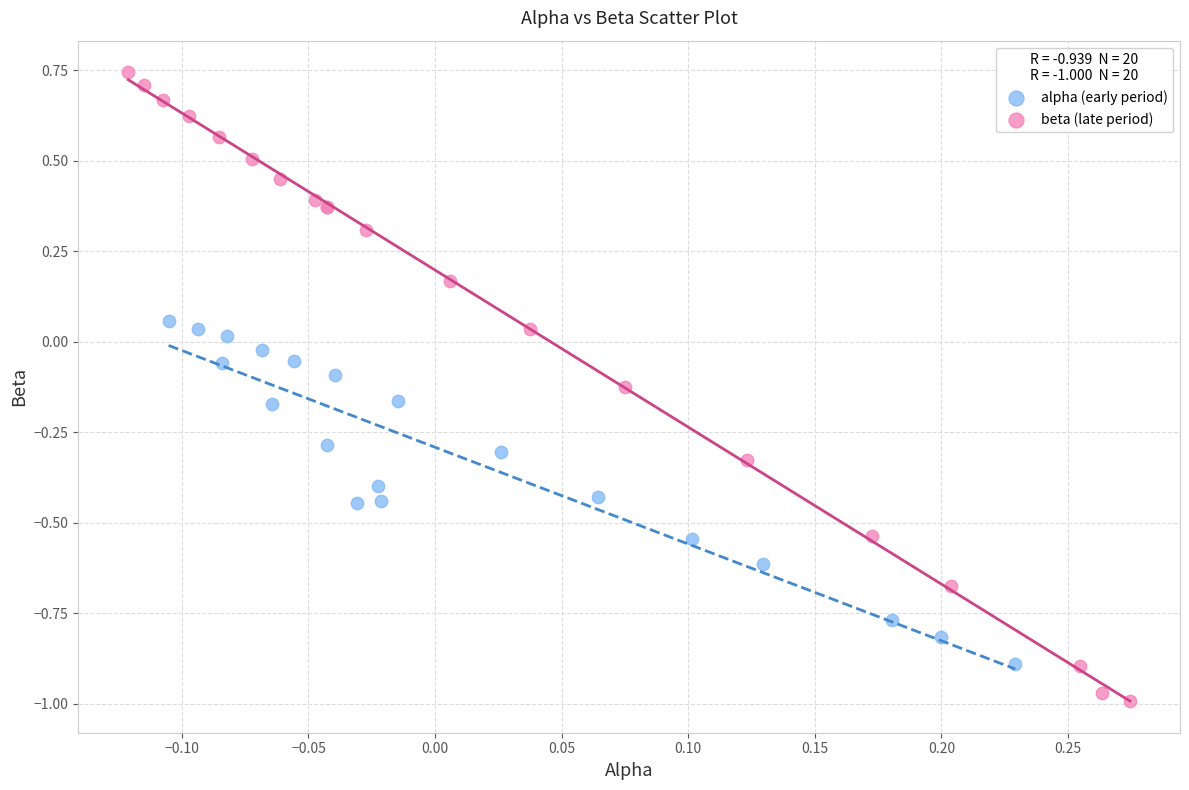

What are all the series names shown in the legend?

alpha (early period), beta (late period)